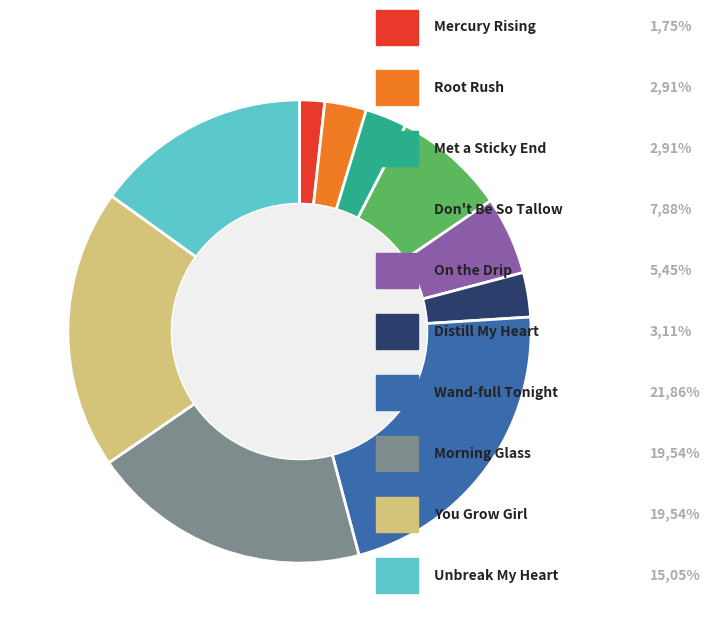

Does any single category account for the majority?

No